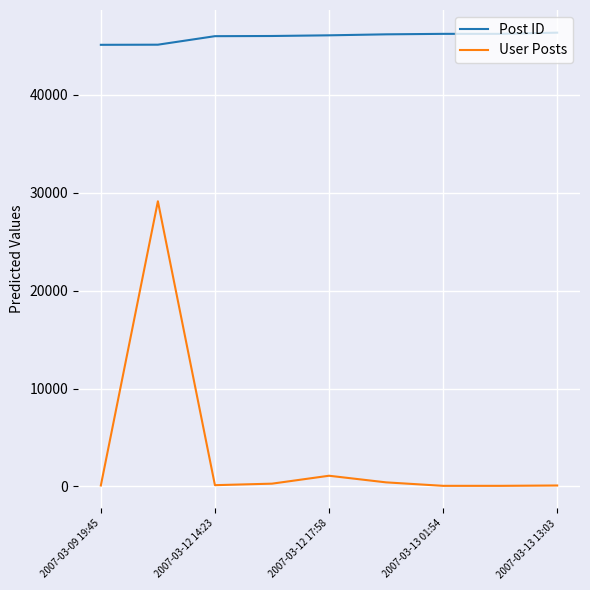

Which series has the largest total across all categories?

Post ID